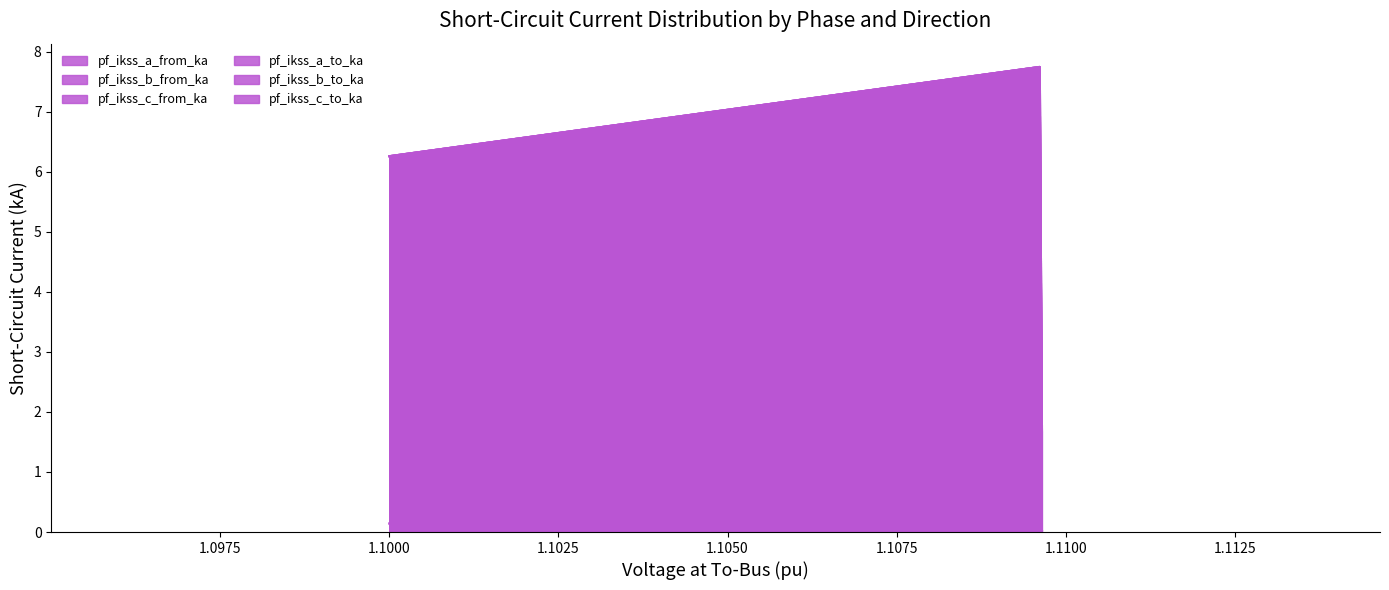

At how many categories does at least one series exceed 7?

2